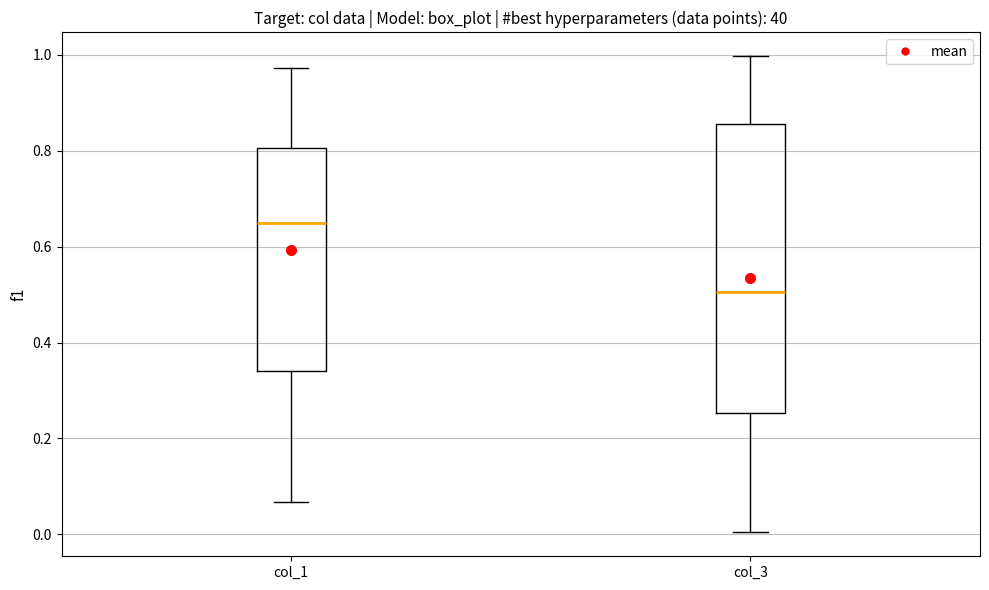

Reading left to right, read every box against the y-axis: the position of its median line, the range the box covers, and the ends of its whiskers. The values are not printed on the chart, so give them approximately, as read against the axis.

col_1: median 0.66, box 0.34 to 0.80, whiskers 0.06 to 0.98
col_3: median 0.50, box 0.26 to 0.86, whiskers 0.00 to 1.00